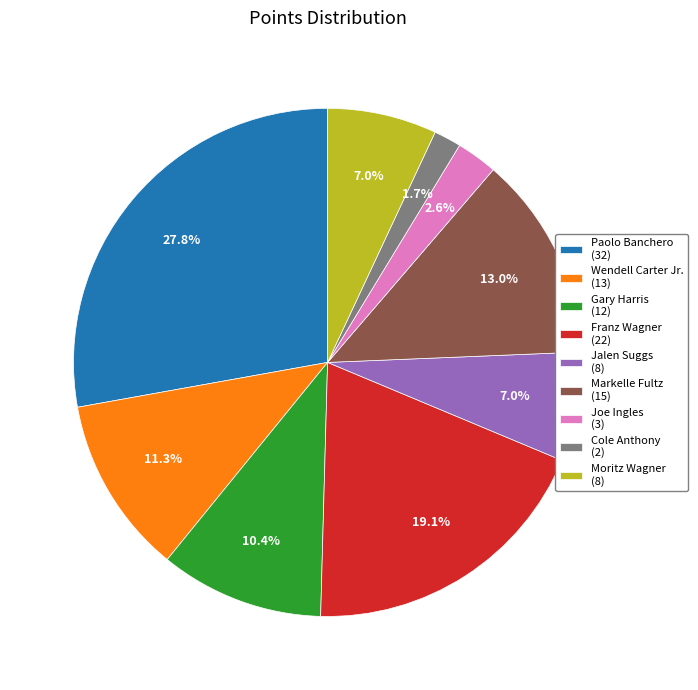

To the nearest percent, what is the difference between the Moritz Wagner and Joe Ingles slice percentages?

4%